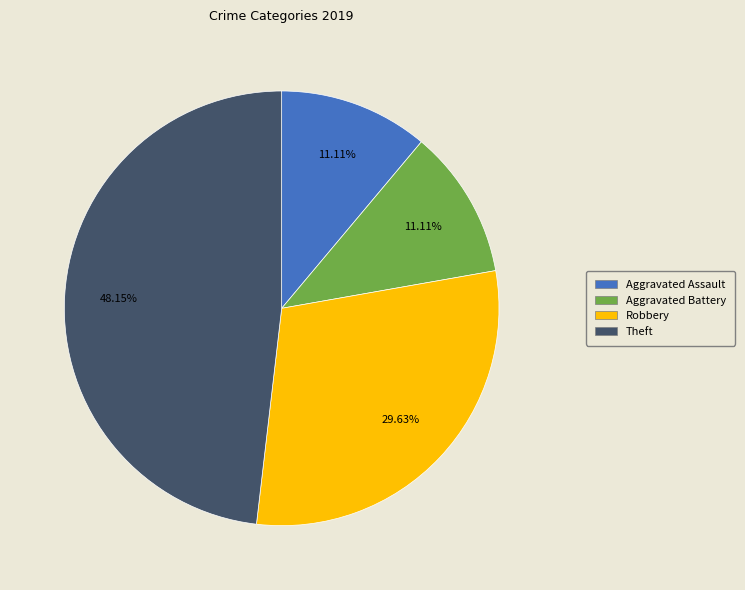

Does any single category account for the majority?

No